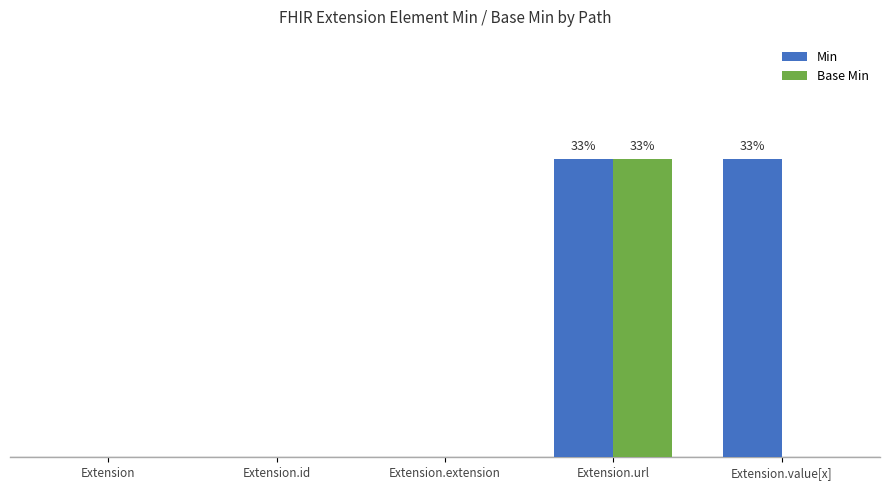

What are all the series names shown in the legend?

Min, Base Min